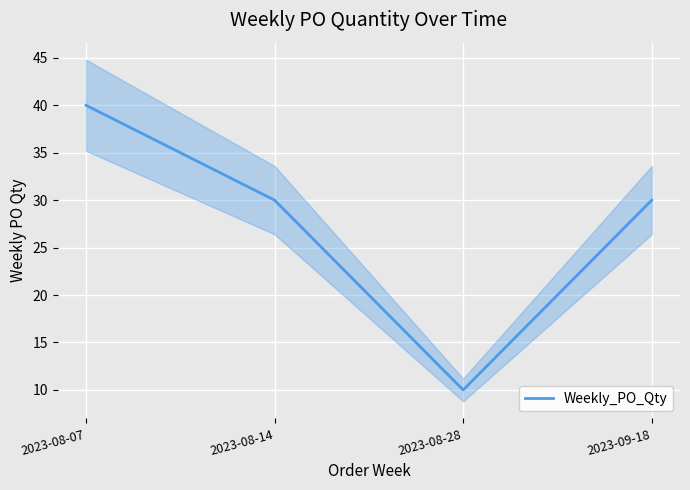

At which label does the data first exceed 30?

2023-08-07